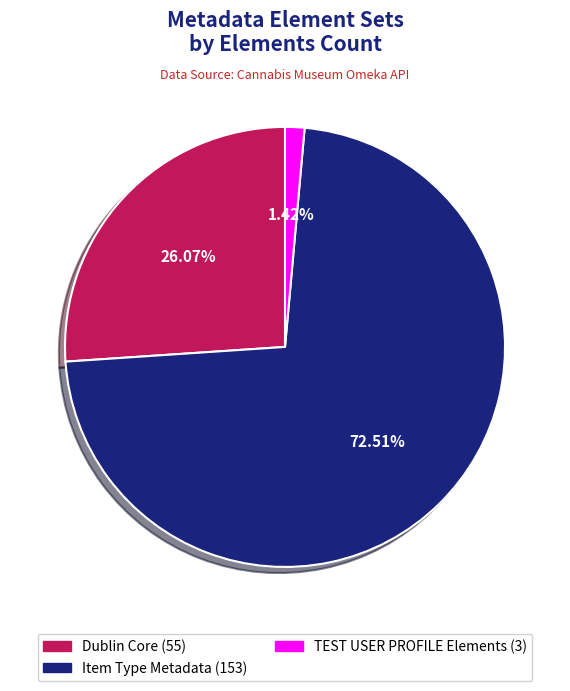

What is the smallest slice in the pie chart?

TEST USER PROFILE Elements